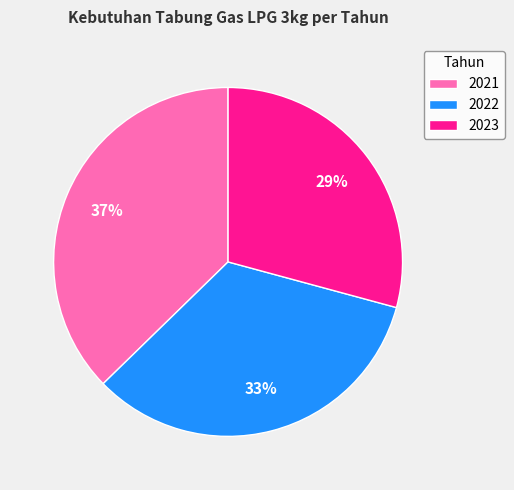

Which category has the smallest portion of the pie?

2023